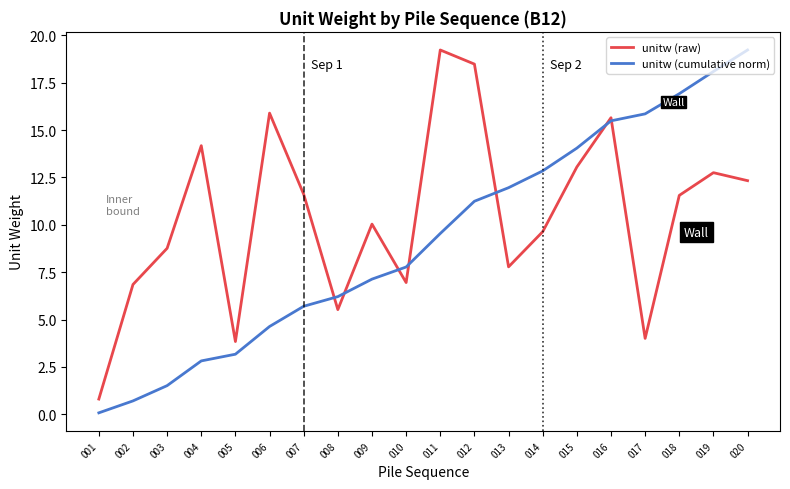

Reading left to right, list all the values displayed in this chart.

unitw (raw): 001=0.8	002=6.8	003=8.8	004=14.2	005=3.8	006=15.9	007=11.6	008=5.5	009=10.0	010=7.0	011=19.2	012=18.5	013=7.8	014=9.6	015=13.0	016=15.7	017=4.0	018=11.6	019=12.8	020=12.3
unitw (cumulative norm): 001=0.1	002=0.7	003=1.5	004=2.8	005=3.2	006=4.6	007=5.7	008=6.2	009=7.1	010=7.8	011=9.5	012=11.2	013=12.0	014=12.8	015=14.0	016=15.5	017=15.9	018=16.9	019=18.1	020=19.2